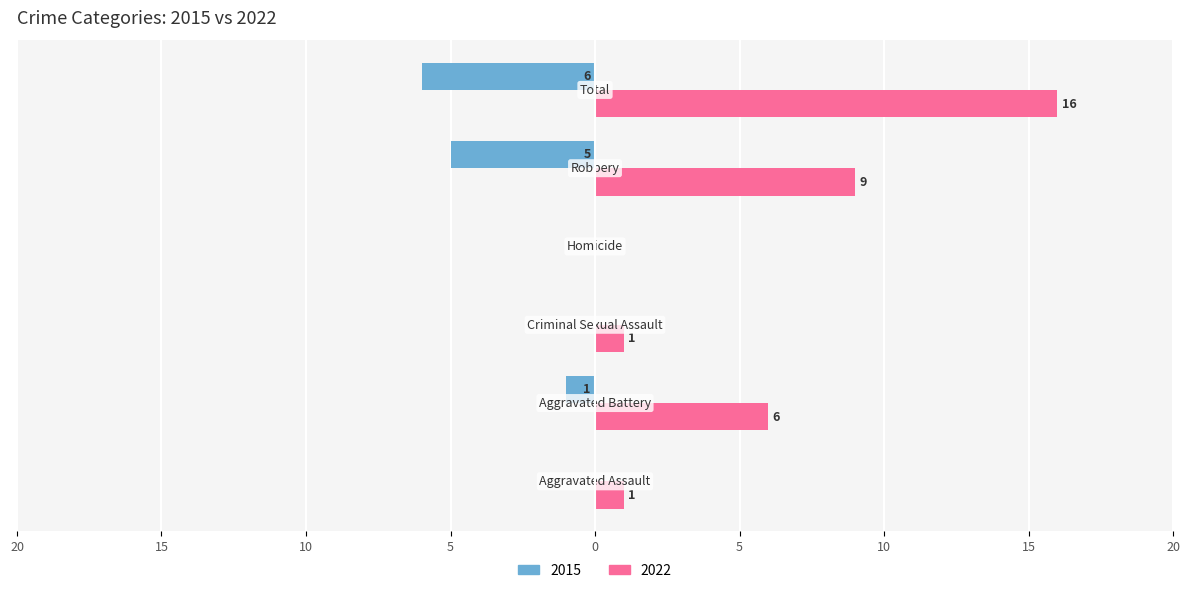

What are all the series names shown in the legend?

2015, 2022